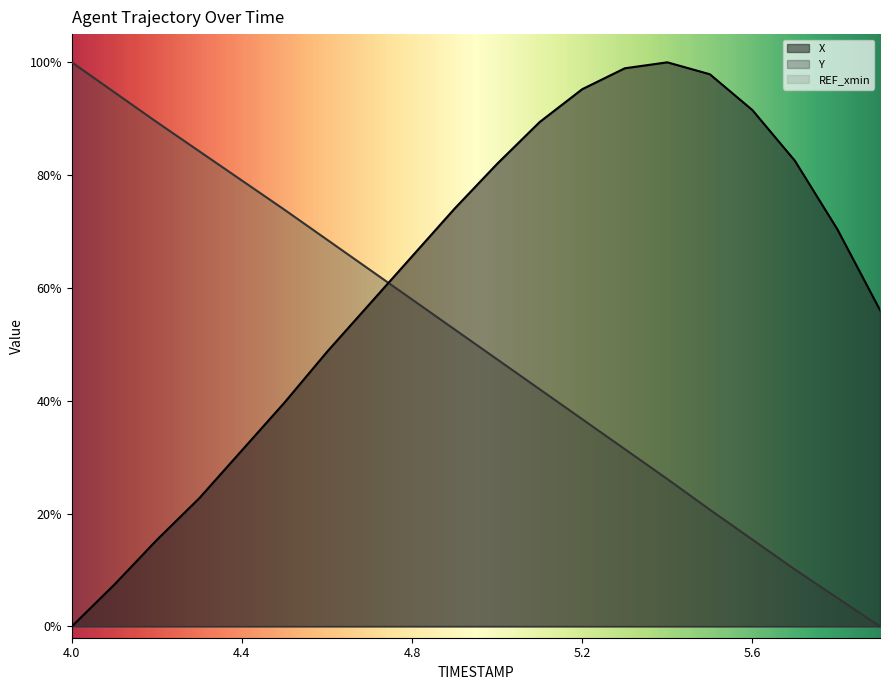

What is the label of the 12th point from the right?

4.8